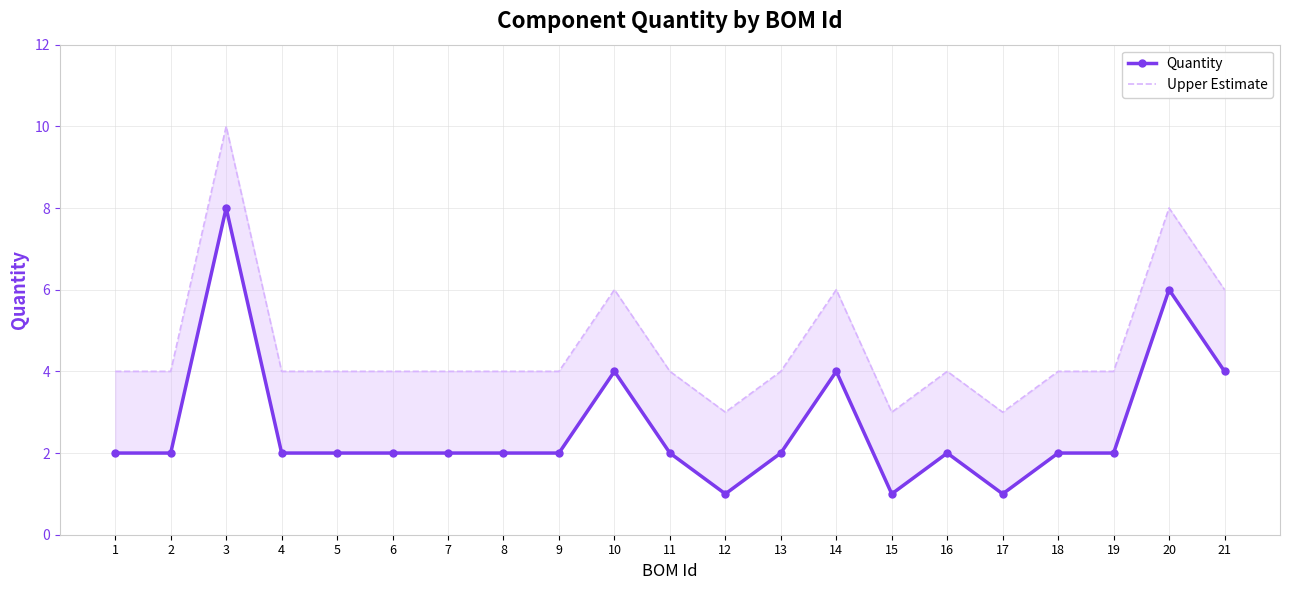

At which label does Quantity first exceed 2?

3